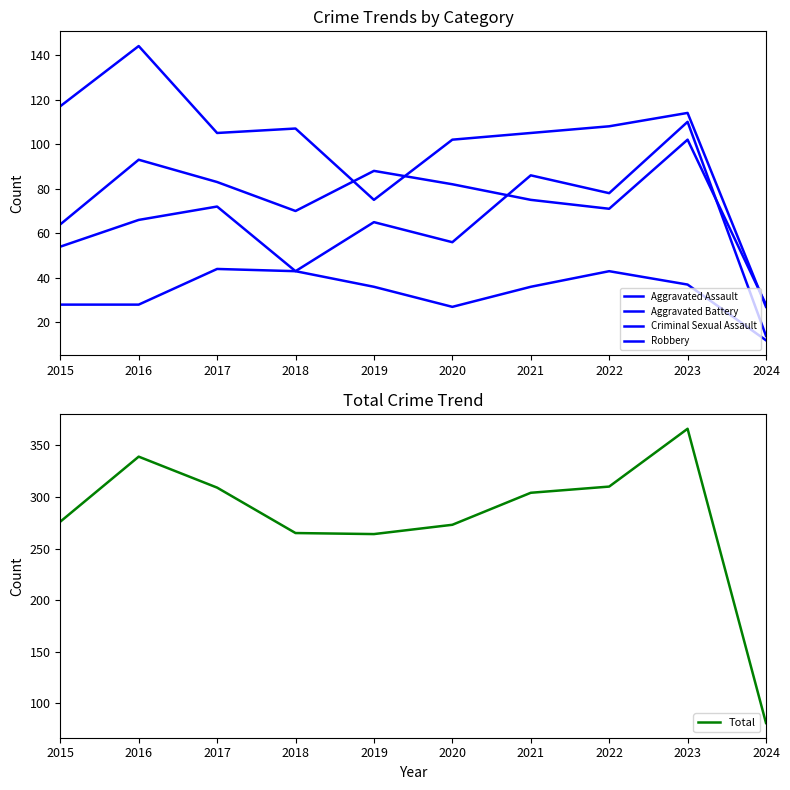

Which series has the largest total across all categories?

Total